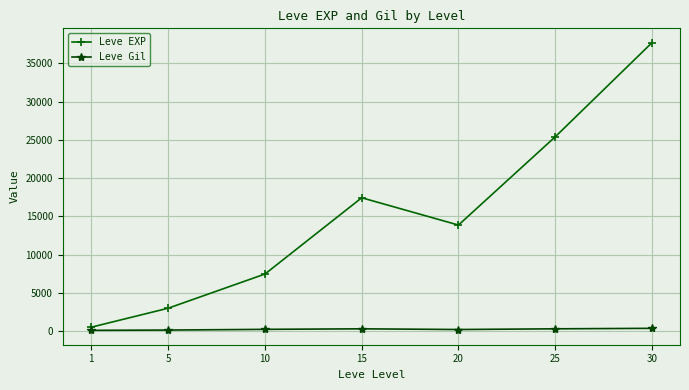

What is the greatest value displayed?

37715.0